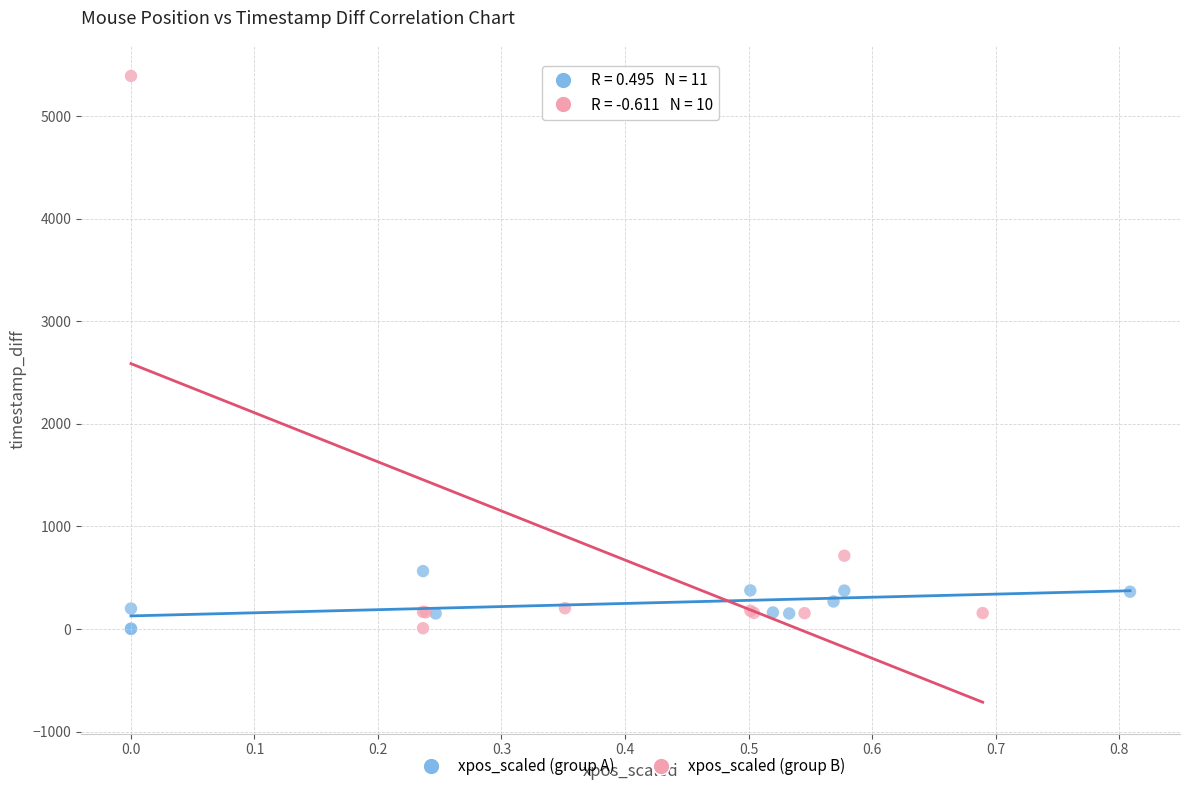

Which series contains the highest Y value?

xpos_scaled (group B)